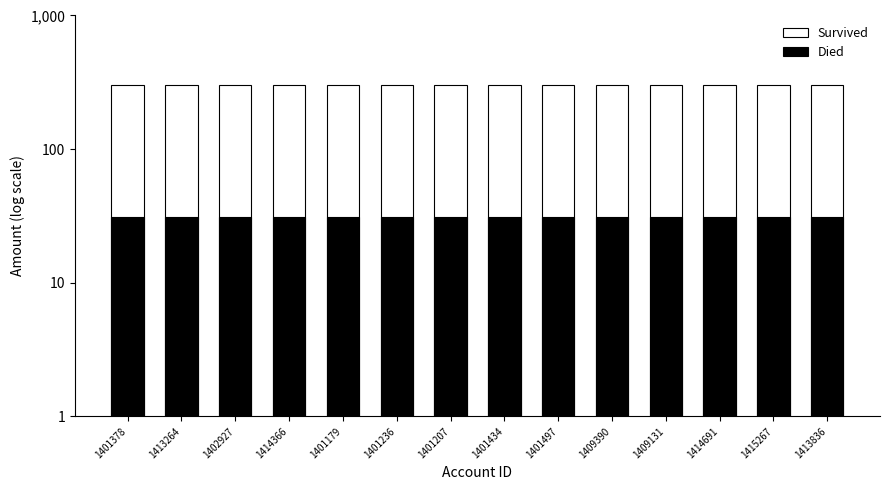

What are all the series names shown in the legend?

Survived, Died